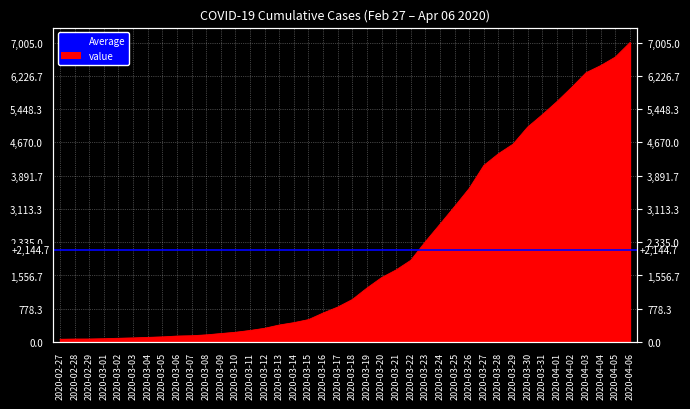

List the labels in order of value, smallest first.

2020-02-27, 2020-02-28, 2020-02-29, 2020-03-01, 2020-03-02, 2020-03-03, 2020-03-04, 2020-03-05, 2020-03-06, 2020-03-07, 2020-03-08, 2020-03-09, 2020-03-10, 2020-03-11, 2020-03-12, 2020-03-13, 2020-03-14, 2020-03-15, 2020-03-16, 2020-03-17, 2020-03-18, 2020-03-19, 2020-03-20, 2020-03-21, 2020-03-22, 2020-03-23, 2020-03-24, 2020-03-25, 2020-03-26, 2020-03-27, 2020-03-28, 2020-03-29, 2020-03-30, 2020-03-31, 2020-04-01, 2020-04-02, 2020-04-03, 2020-04-04, 2020-04-05, 2020-04-06